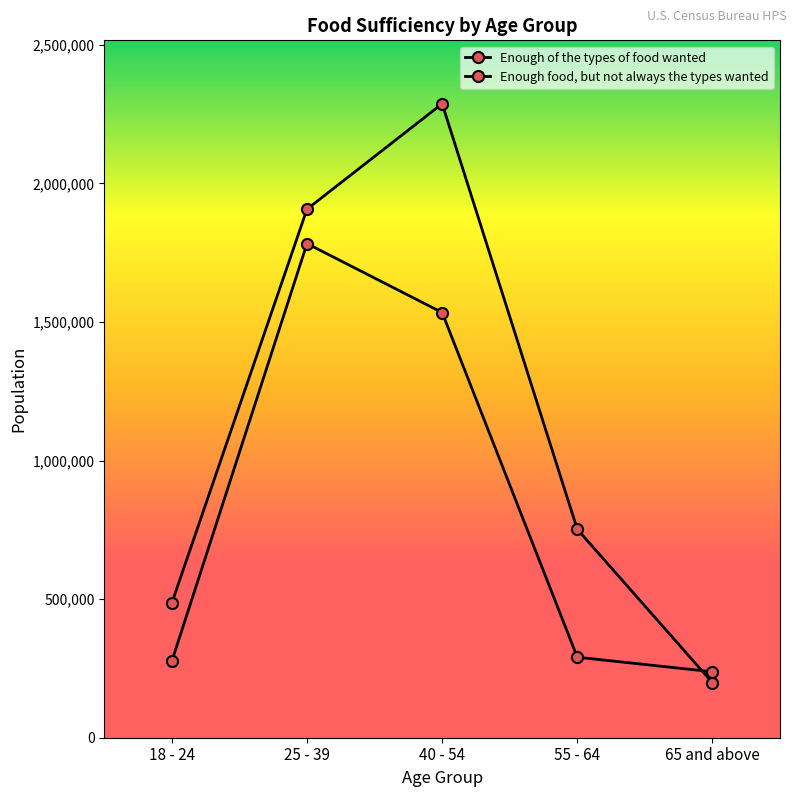

Which series has the largest total across all categories?

Enough of the types of food wanted